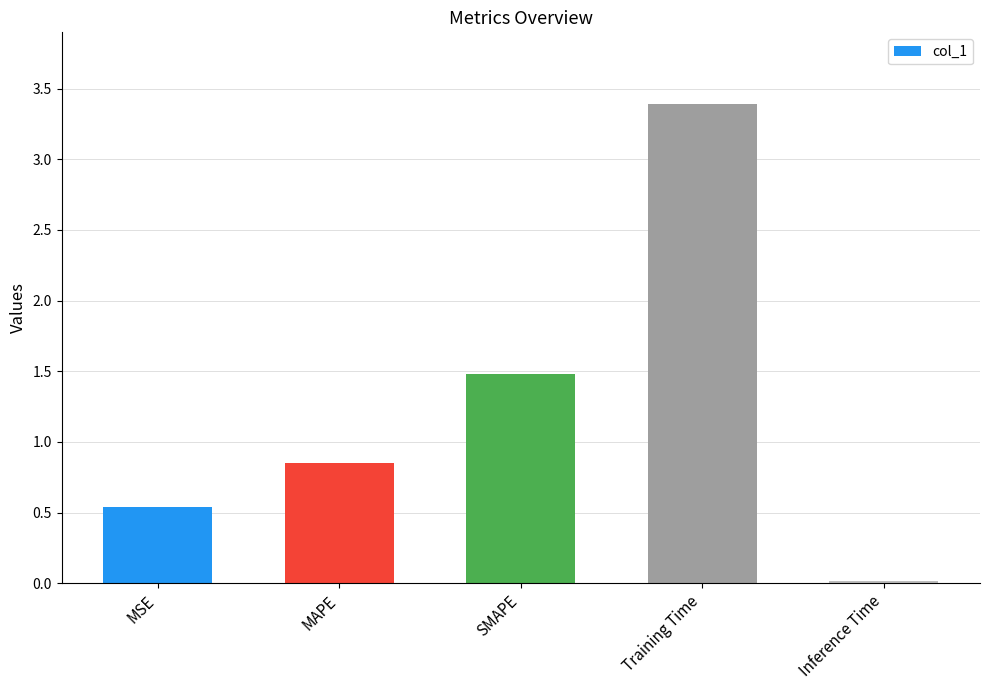

What is the change in value from MSE to Training Time?

+2.9